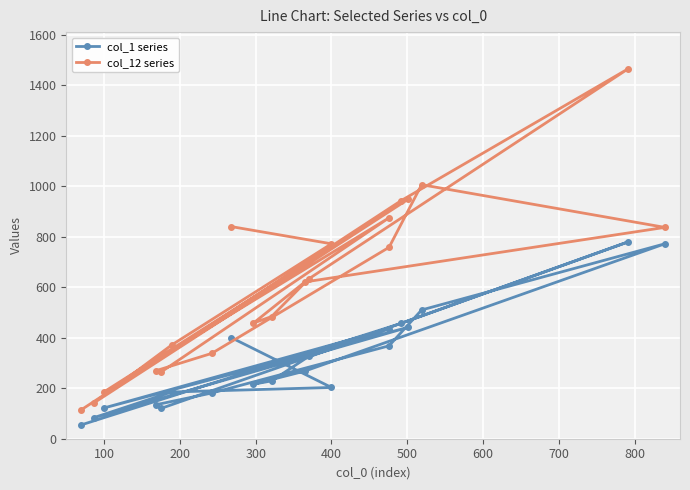

List the series in order of their peak value, highest first.

col_12 series, col_1 series